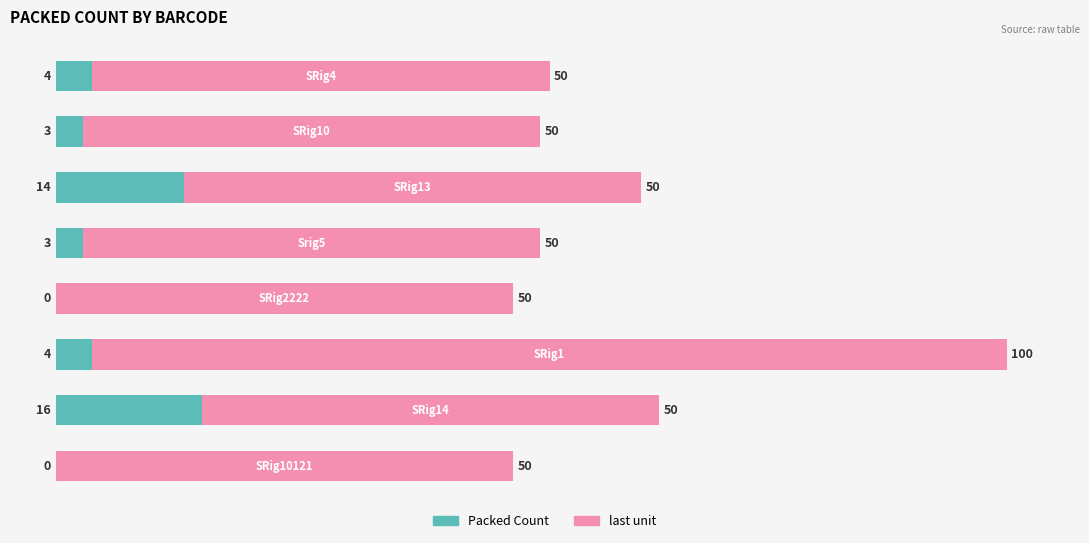

What is the highest value of the Packed Count series?

16